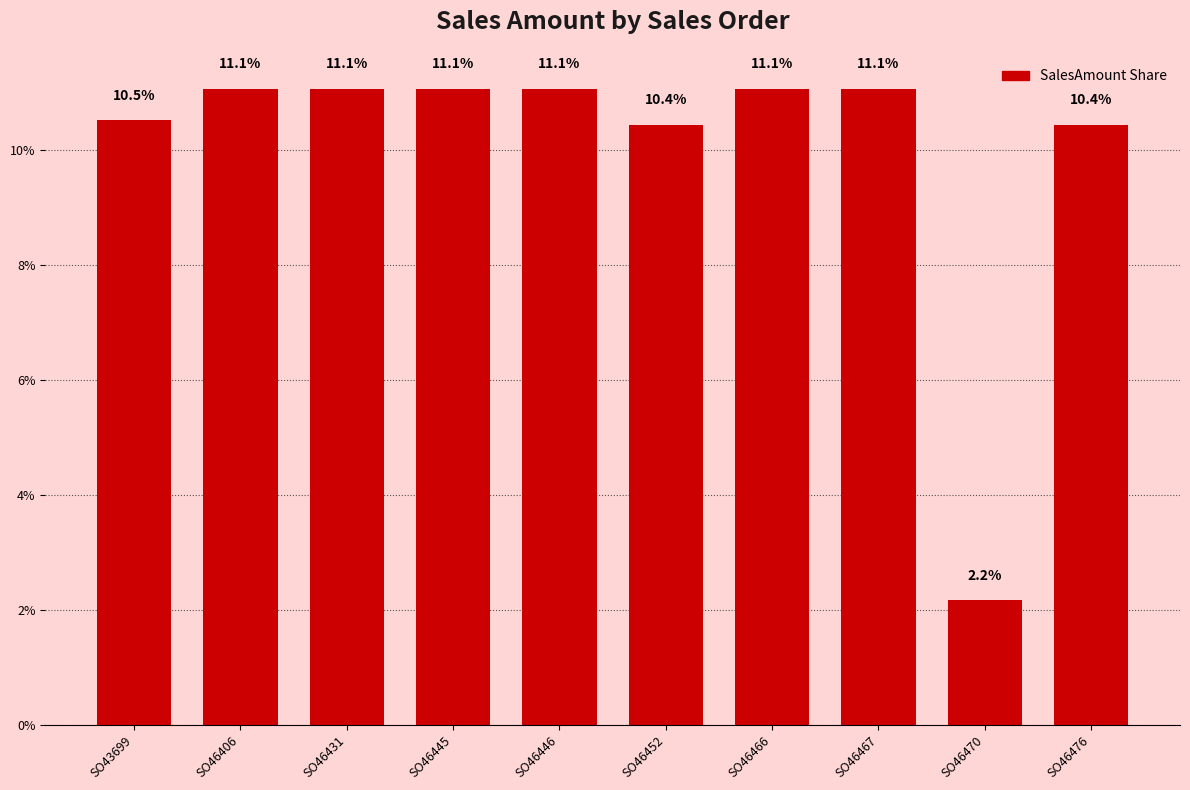

What is the change in value from SO43699 to SO46470?

-8.4